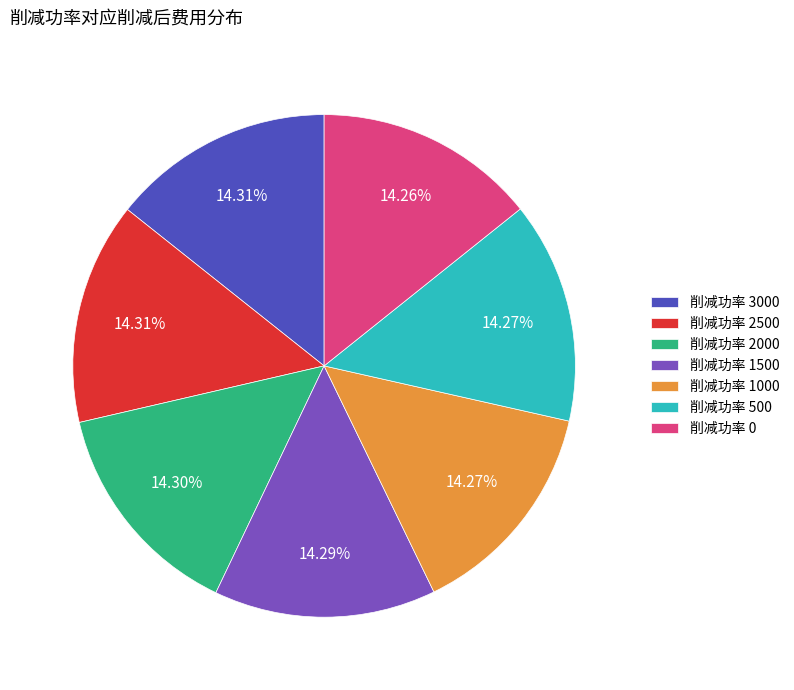

Is the sum of 削减功率 1500 and 削减功率 0 greater than half?

No